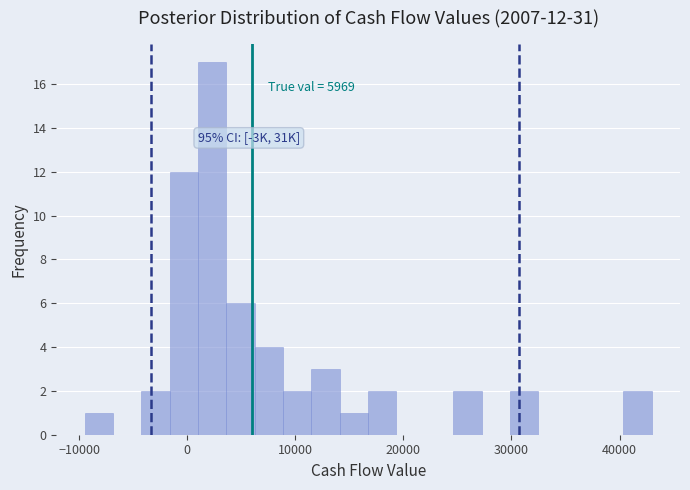

Around what value on the x-axis is the tallest bar? Give the approximate position of its centre, as read against the axis.

2000